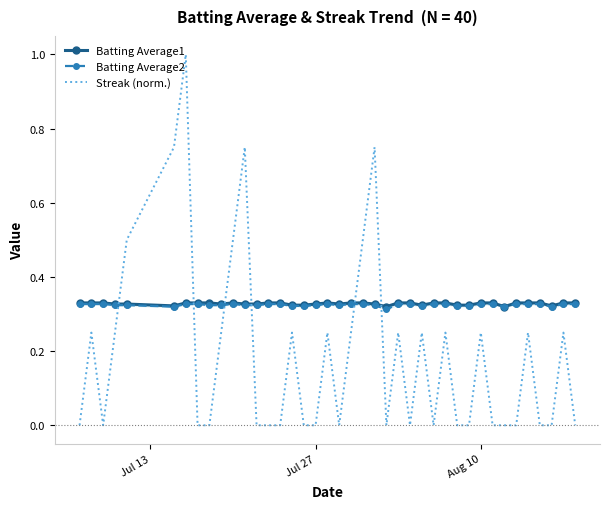

After their last crossing, which series has the higher values: Batting Average1 or Streak (norm.)?

Batting Average1